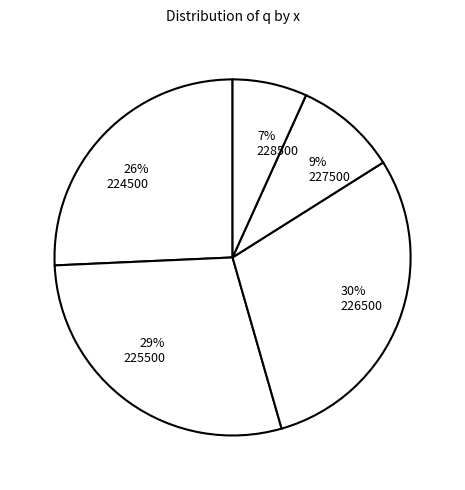

Count the number of slices in the pie.

5